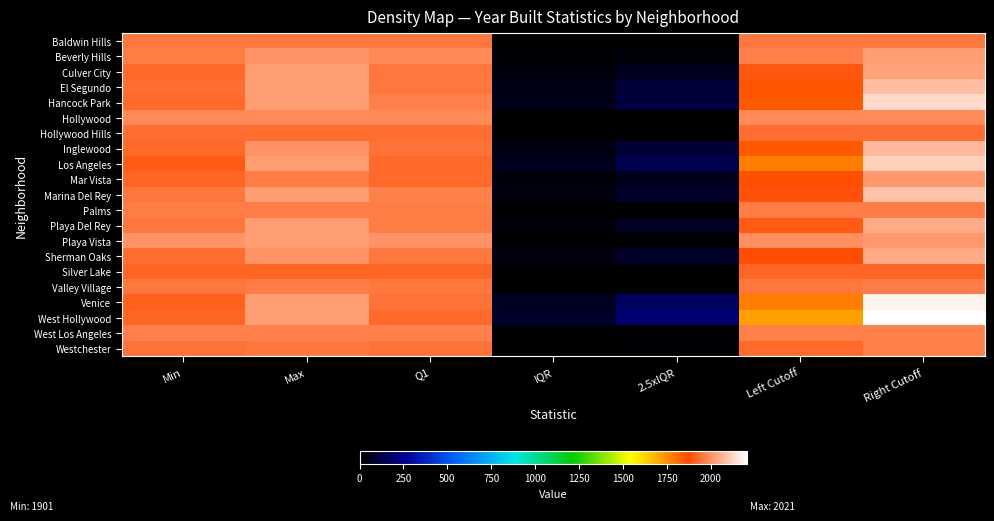

Reading left to right, transcribe all the data shown in this chart.

row_0: Min=1949.0	Max=1949.0	Q1=1949.0	IQR=0.0	2.5xIQR=0.0	Left Cutoff=1949.0	Right Cutoff=1949.0
row_1: Min=1957.0	Max=2008.0	Q1=1990.0	IQR=9.0	2.5xIQR=22.5	Left Cutoff=1967.5	Right Cutoff=2021.5
row_2: Min=1926.0	Max=2021.0	Q1=1950.0	IQR=22.5	2.5xIQR=56.2	Left Cutoff=1893.8	Right Cutoff=2028.8
row_3: Min=1938.0	Max=2021.0	Q1=1951.0	IQR=38.5	2.5xIQR=96.2	Left Cutoff=1854.8	Right Cutoff=2085.8
row_4: Min=1926.0	Max=2021.0	Q1=1966.5	IQR=47.5	2.5xIQR=118.8	Left Cutoff=1847.8	Right Cutoff=2132.8
row_5: Min=1985.0	Max=1985.0	Q1=1985.0	IQR=0.0	2.5xIQR=0.0	Left Cutoff=1985.0	Right Cutoff=1985.0
row_6: Min=1937.0	Max=1937.0	Q1=1937.0	IQR=0.0	2.5xIQR=0.0	Left Cutoff=1937.0	Right Cutoff=1937.0
row_7: Min=1926.0	Max=2007.0	Q1=1945.2	IQR=37.5	2.5xIQR=93.8	Left Cutoff=1851.5	Right Cutoff=2076.5
row_8: Min=1901.0	Max=2021.0	Q1=1923.0	IQR=55.8	2.5xIQR=139.4	Left Cutoff=1783.6	Right Cutoff=2118.1
row_9: Min=1914.0	Max=1962.0	Q1=1926.0	IQR=24.0	2.5xIQR=60.0	Left Cutoff=1866.0	Right Cutoff=2010.0
row_10: Min=1956.0	Max=2021.0	Q1=1972.0	IQR=34.0	2.5xIQR=85.0	Left Cutoff=1887.0	Right Cutoff=2091.0
row_11: Min=1961.0	Max=1961.0	Q1=1961.0	IQR=0.0	2.5xIQR=0.0	Left Cutoff=1961.0	Right Cutoff=1961.0
row_12: Min=1953.0	Max=2019.0	Q1=1960.0	IQR=25.0	2.5xIQR=62.5	Left Cutoff=1897.5	Right Cutoff=2047.5
row_13: Min=2003.0	Max=2017.0	Q1=2003.2	IQR=2.5	2.5xIQR=6.2	Left Cutoff=1997.0	Right Cutoff=2012.0
row_14: Min=1936.0	Max=2005.0	Q1=1948.0	IQR=28.2	2.5xIQR=70.6	Left Cutoff=1877.4	Right Cutoff=2046.9
row_15: Min=1922.0	Max=1922.0	Q1=1922.0	IQR=0.0	2.5xIQR=0.0	Left Cutoff=1922.0	Right Cutoff=1922.0
row_16: Min=1955.0	Max=1959.0	Q1=1956.0	IQR=2.0	2.5xIQR=5.0	Left Cutoff=1951.0	Right Cutoff=1963.0
row_17: Min=1907.0	Max=2021.0	Q1=1942.5	IQR=66.0	2.5xIQR=165.0	Left Cutoff=1777.5	Right Cutoff=2173.5
row_18: Min=1921.0	Max=2021.0	Q1=1923.0	IQR=81.0	2.5xIQR=202.5	Left Cutoff=1720.5	Right Cutoff=2206.5
row_19: Min=1968.0	Max=1968.0	Q1=1968.0	IQR=0.0	2.5xIQR=0.0	Left Cutoff=1968.0	Right Cutoff=1968.0
row_20: Min=1942.0	Max=1954.0	Q1=1944.0	IQR=6.5	2.5xIQR=16.2	Left Cutoff=1927.8	Right Cutoff=1966.8